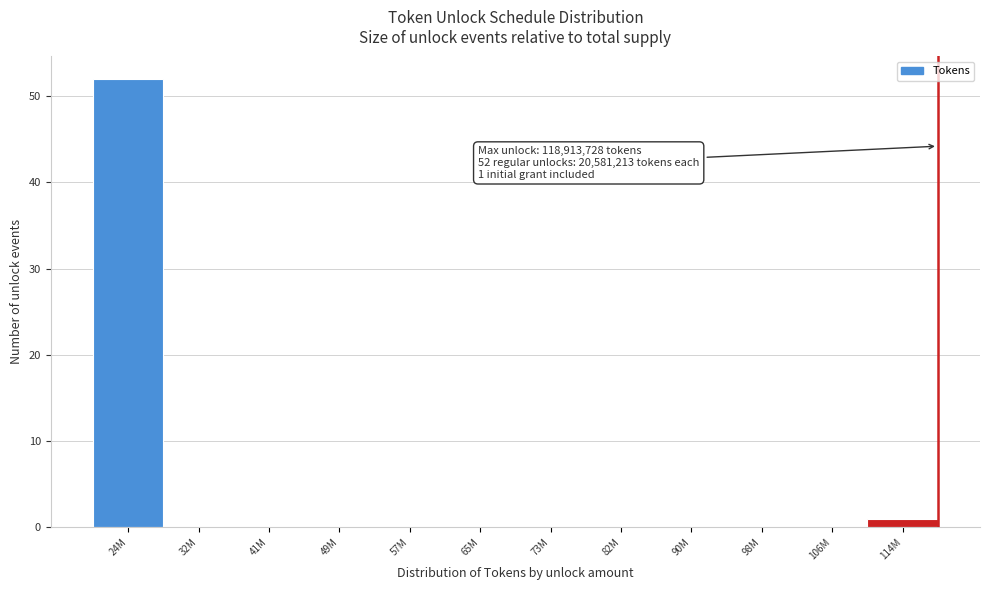

Reading left to right, list all the values displayed in this chart.

24M=52	32M=0	41M=0	49M=0	57M=0	65M=0	73M=0	82M=0	90M=0	98M=0	106M=0	114M=1